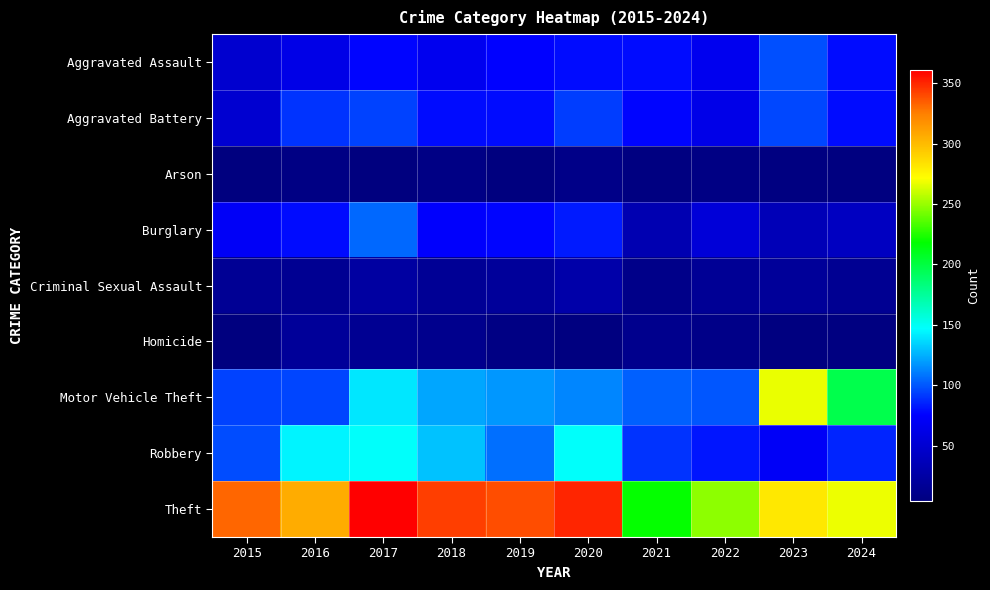

Which has a higher value, 2024 or 2017?

2024